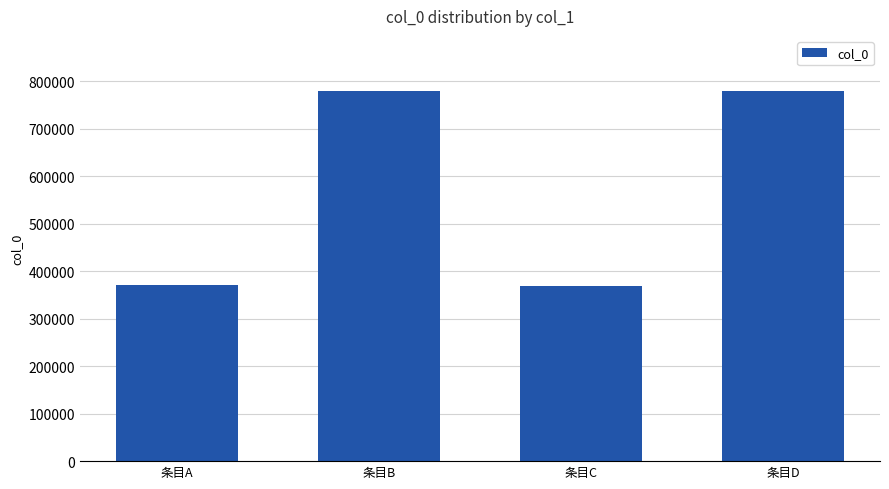

What is the value of the 1st bar from the left?

370729